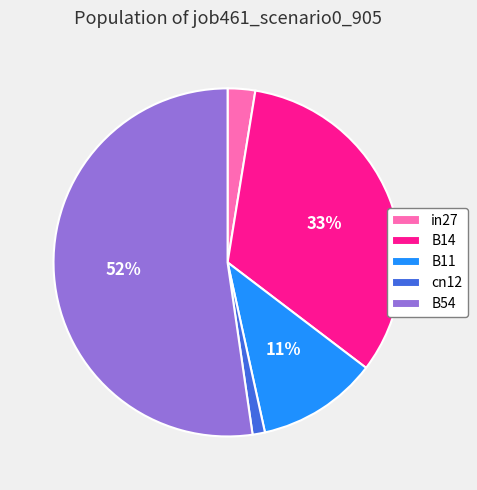

Is the sum of B11 and B54 greater than half?

Yes